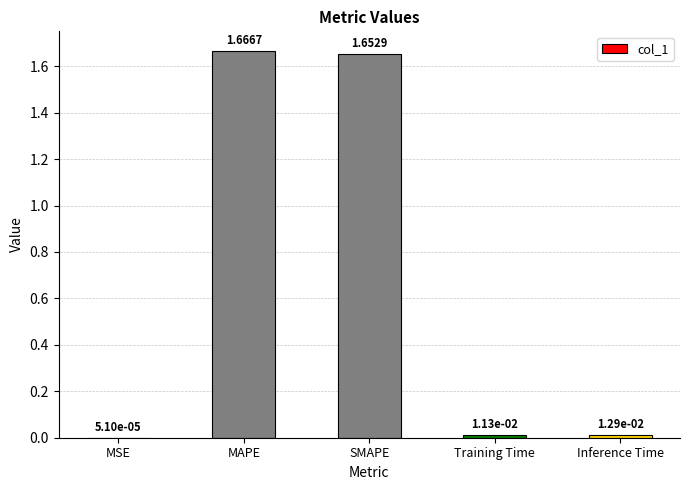

At which label is the value closest to 0?

MSE